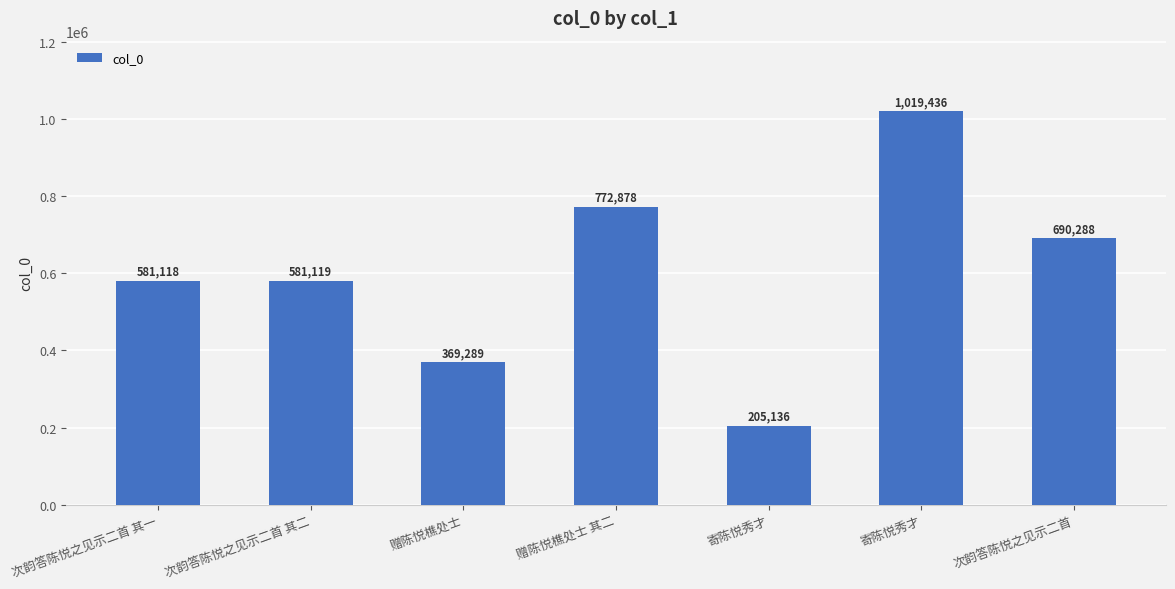

Which category has the highest value across all series?

寄陈悦秀才